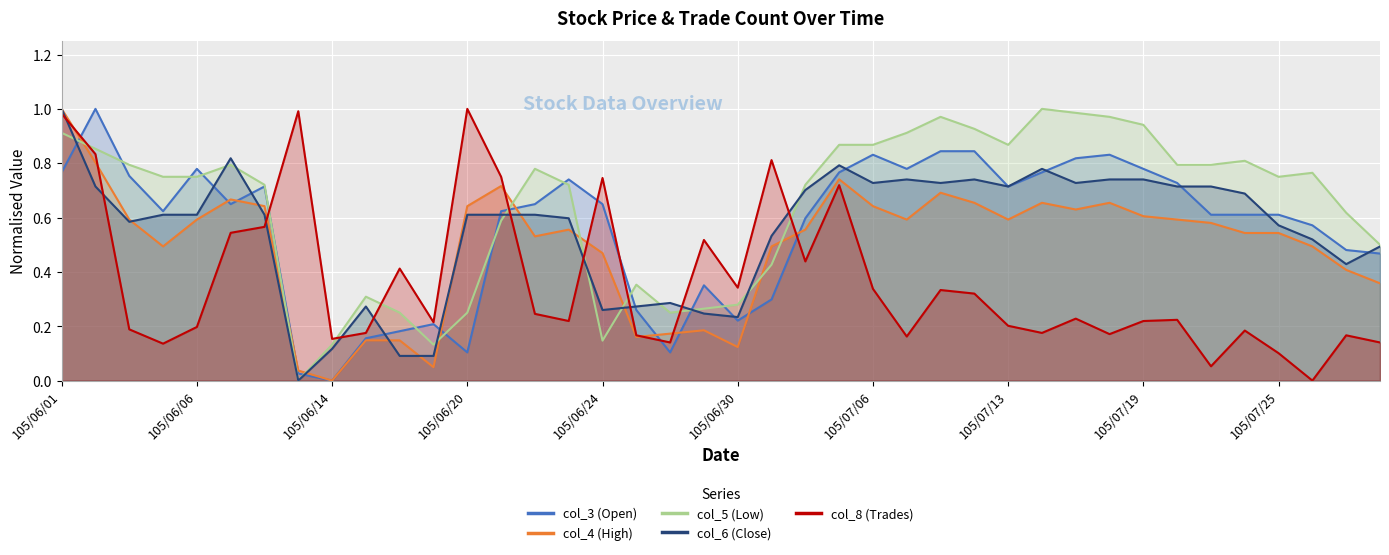

The col_6 (Close) series shows 0.5 at 105/07/12. True or false?

False